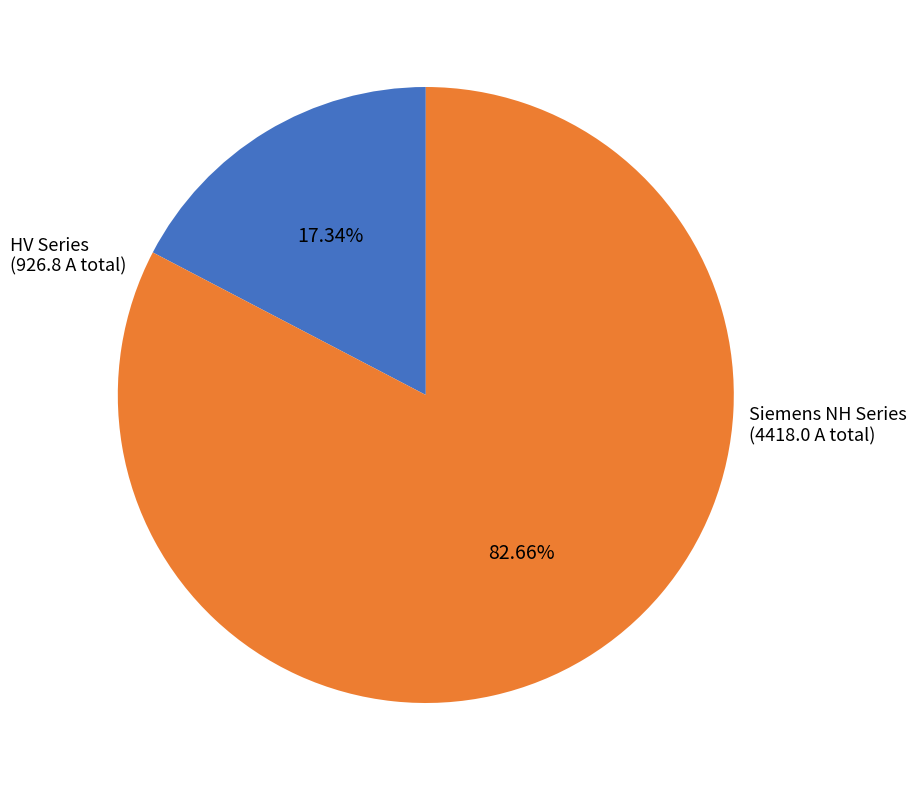

Which category has the biggest portion of the pie?

Siemens NH Series